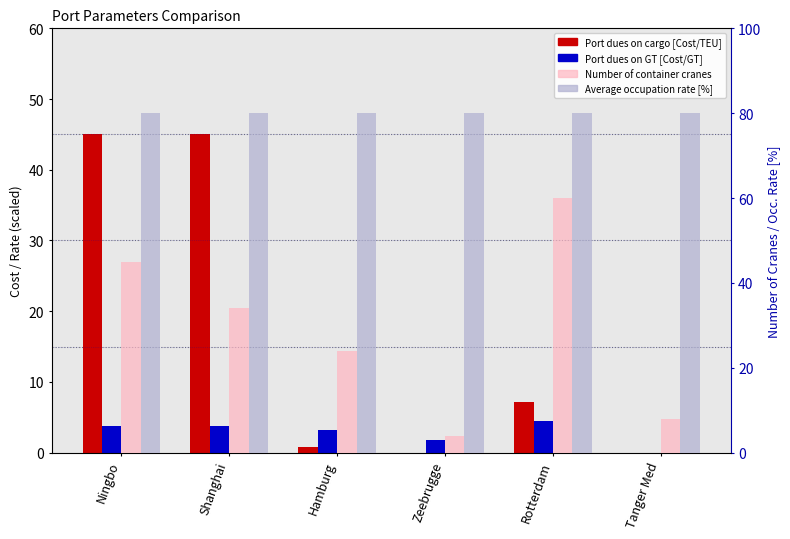

What is the difference between the second highest and second lowest values in the Number of container cranes series?

37.0